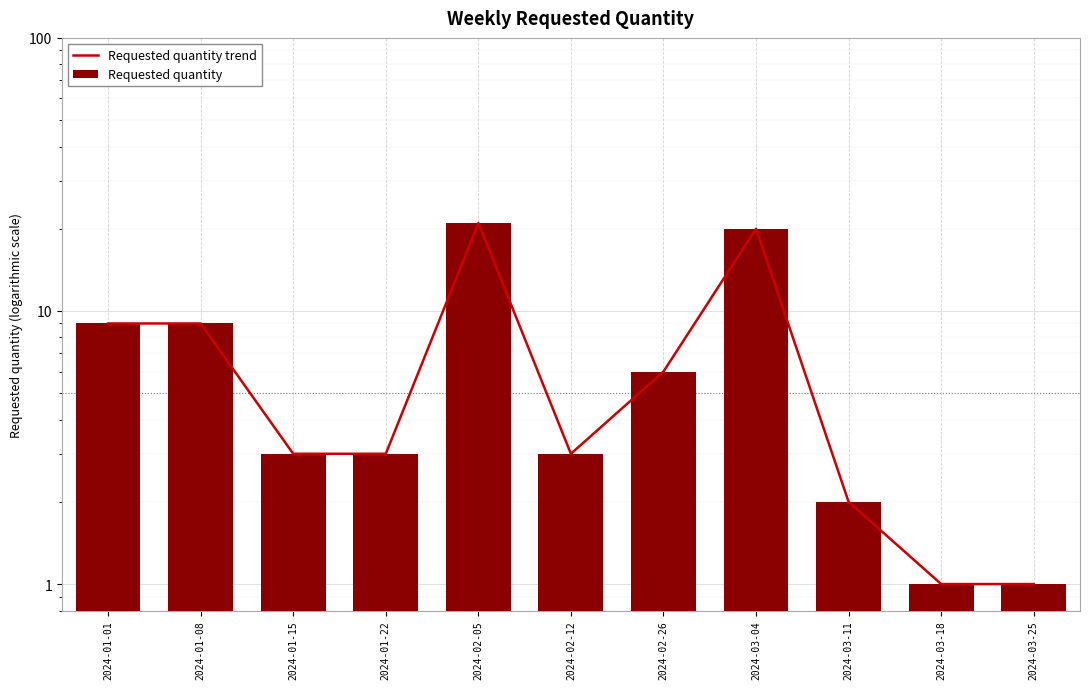

Which category has the lowest value in the Requested quantity series?

2024-03-18